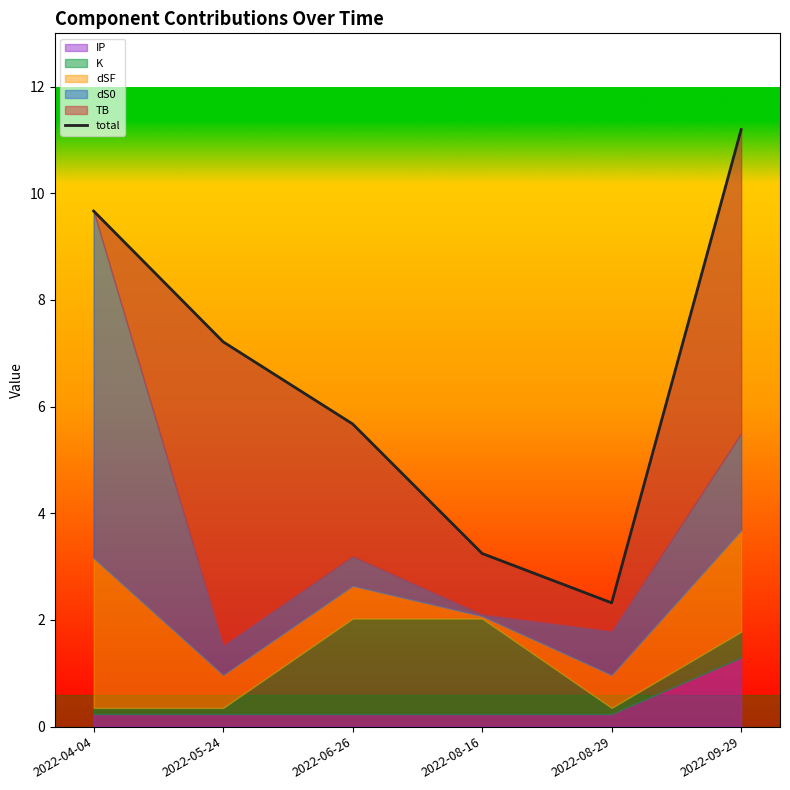

Which category has the highest value across all series?

2022-09-29